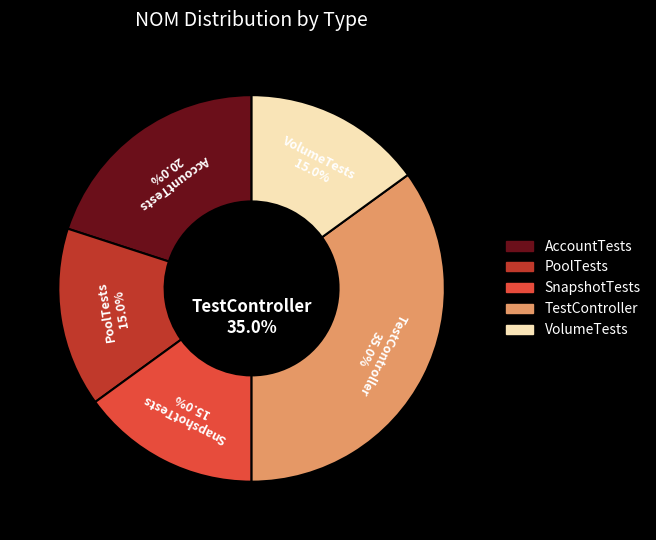

Rank the categories by value from highest to lowest.

TestController, AccountTests, PoolTests, SnapshotTests, VolumeTests